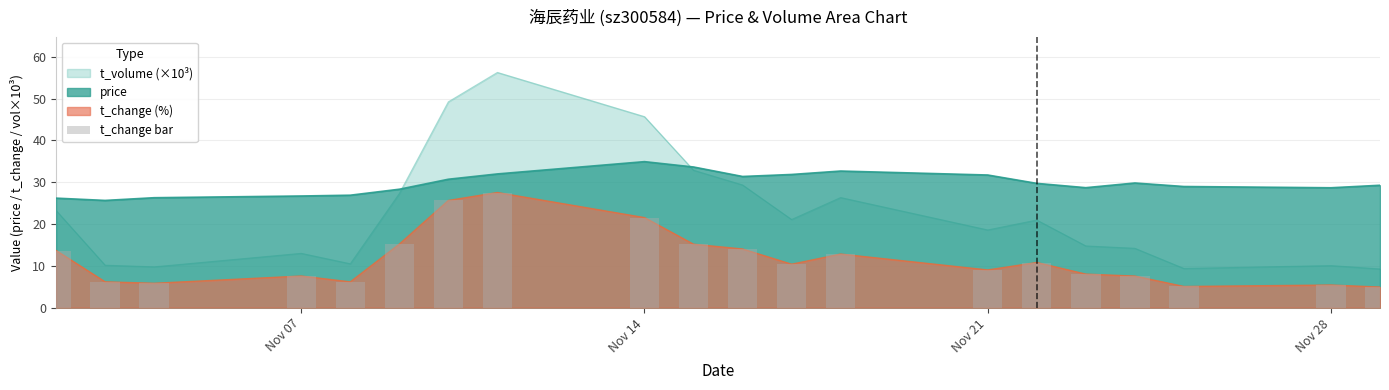

At which label does the data first exceed 10?

Nov 07